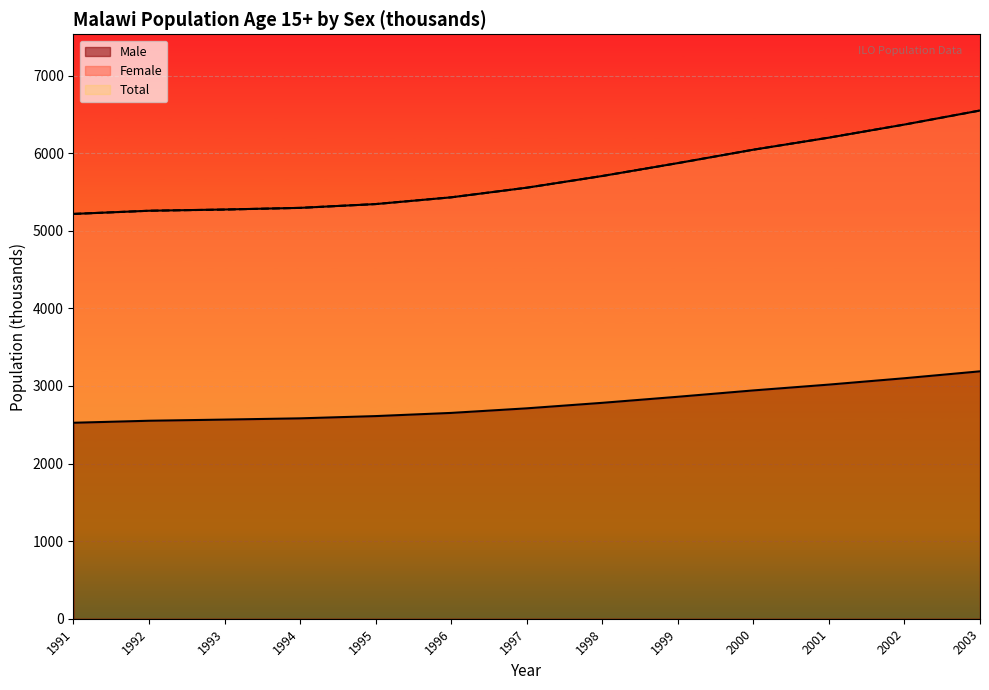

At which label does Male reach its minimum?

1991